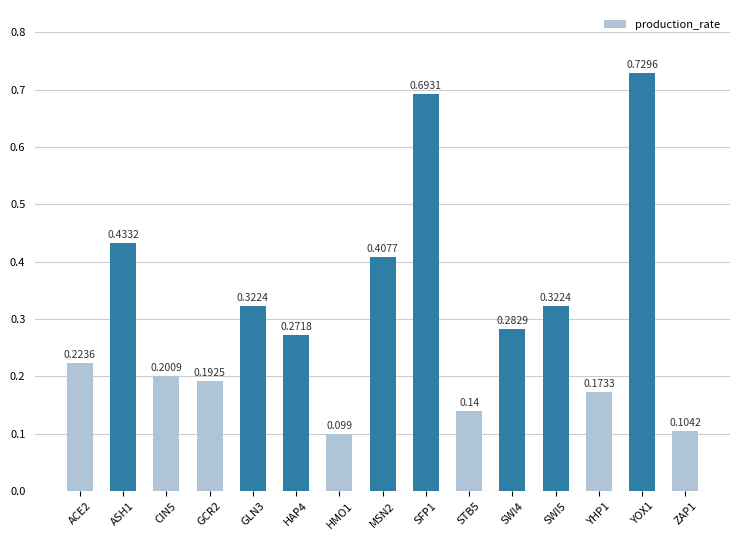

How many values are between 0 and 1?

15